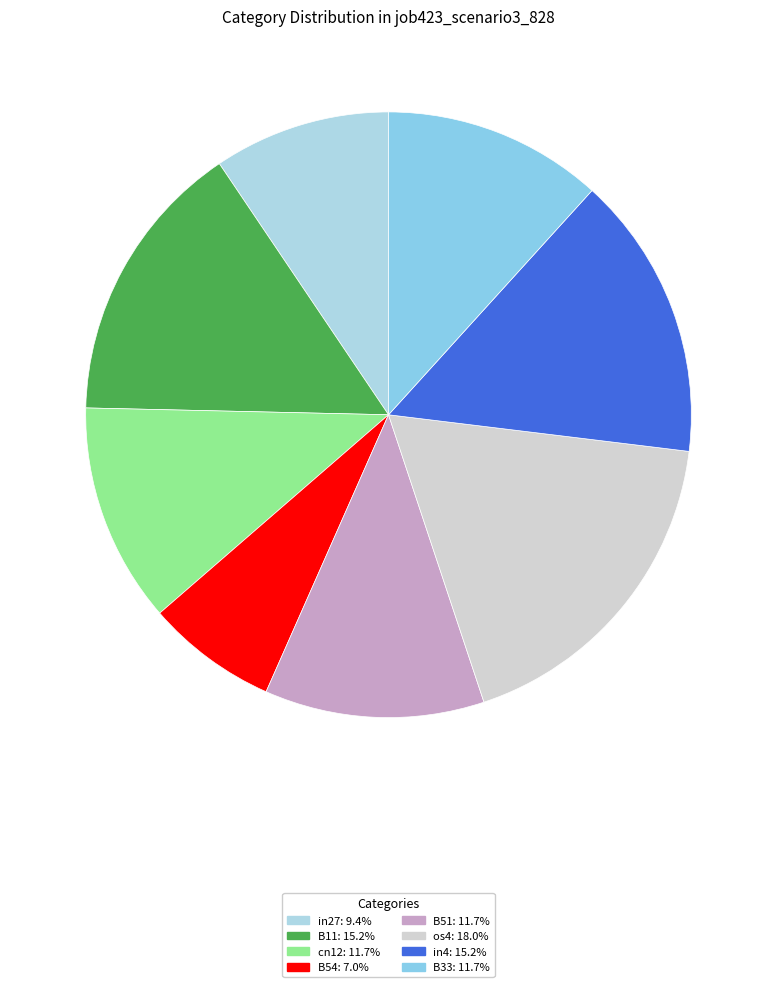

To the nearest percent, what is the average slice percentage?

13%